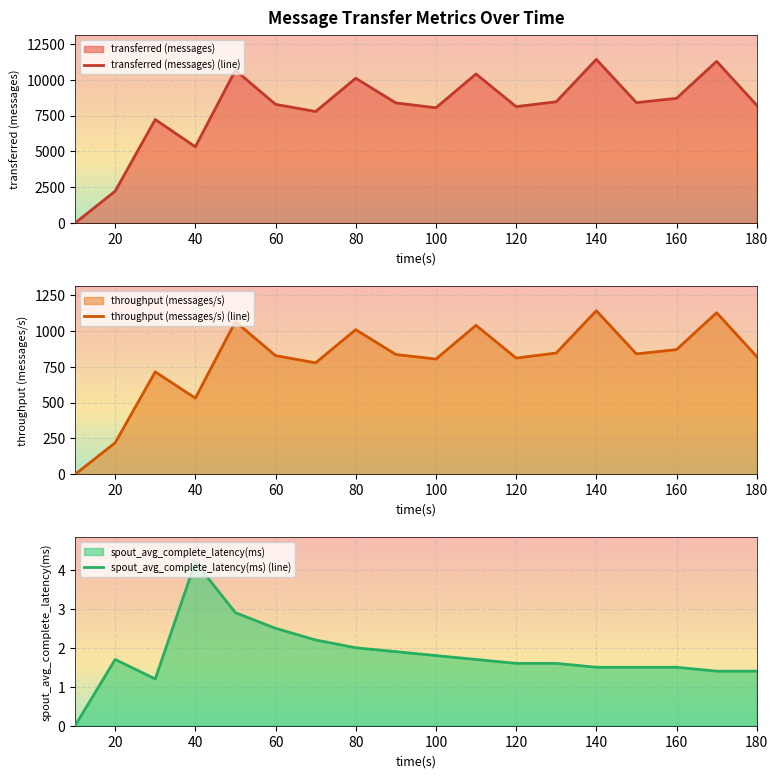

What is the total value across all series at 30?

7935.2